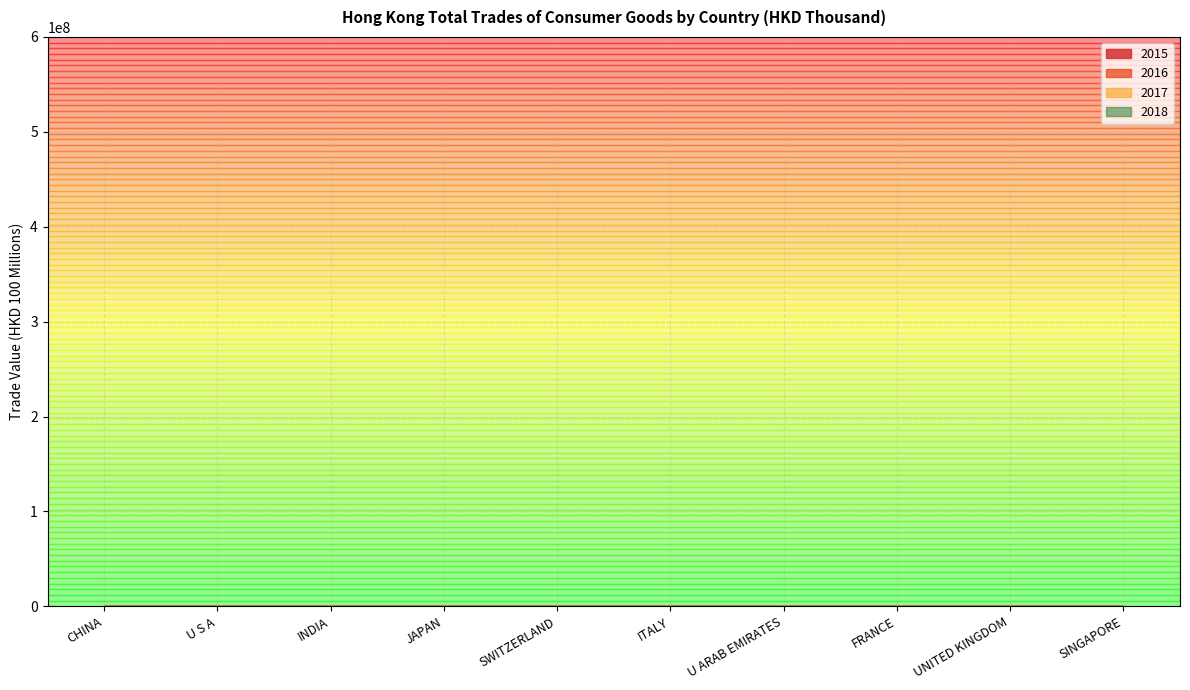

At which label does 2016 first exceed 59343894?

CHINA